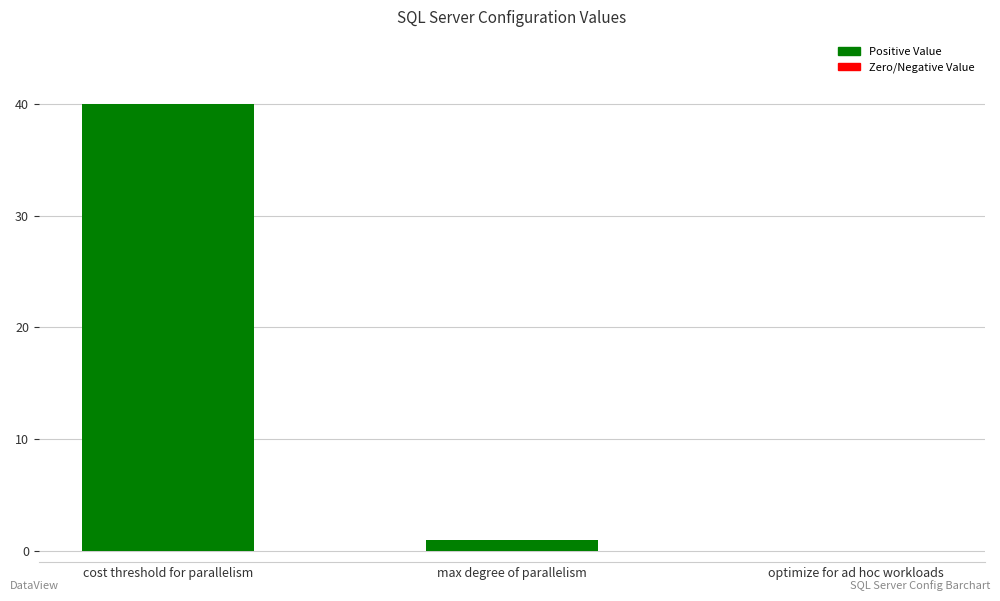

What is the sum of all values?

41